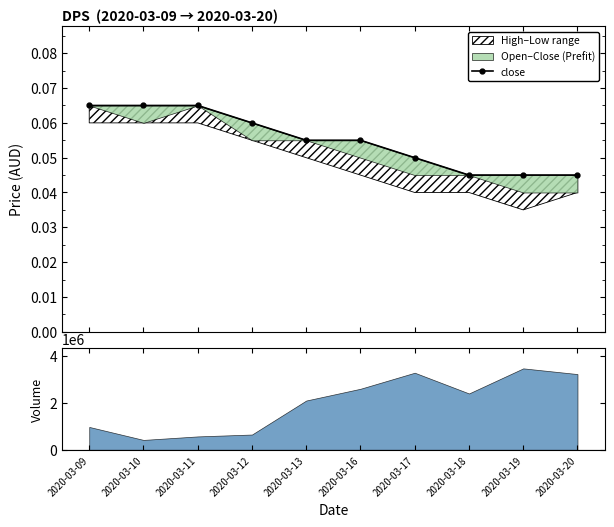

Which category has the lowest value across all series?

2020-03-18